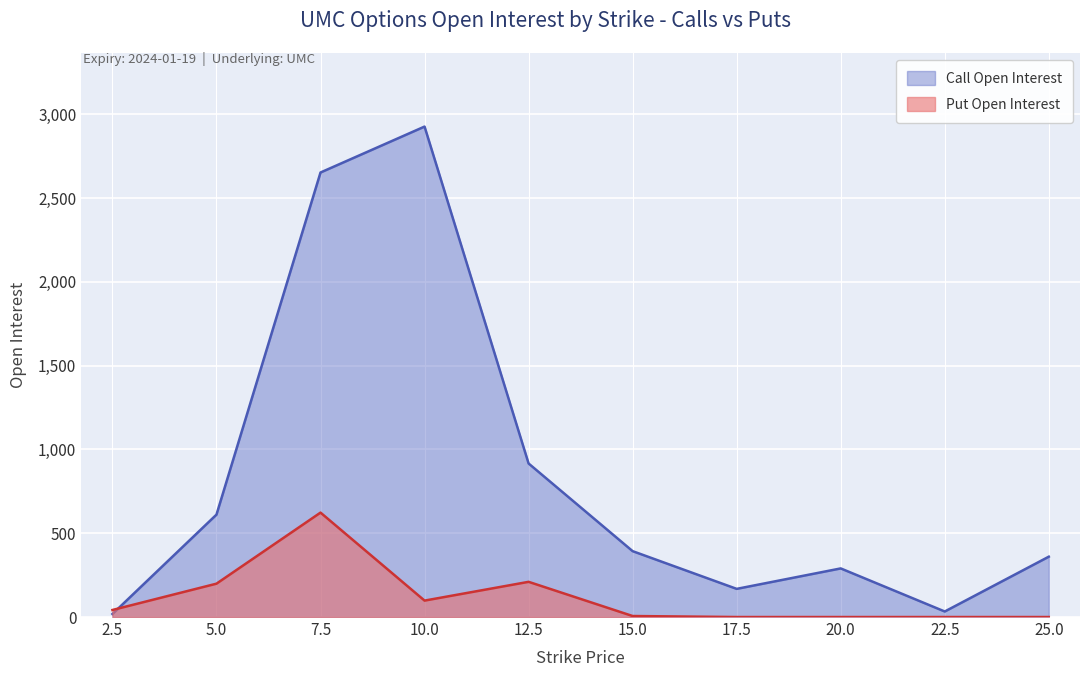

Where is the first local maximum for Put Open Interest?

7.5